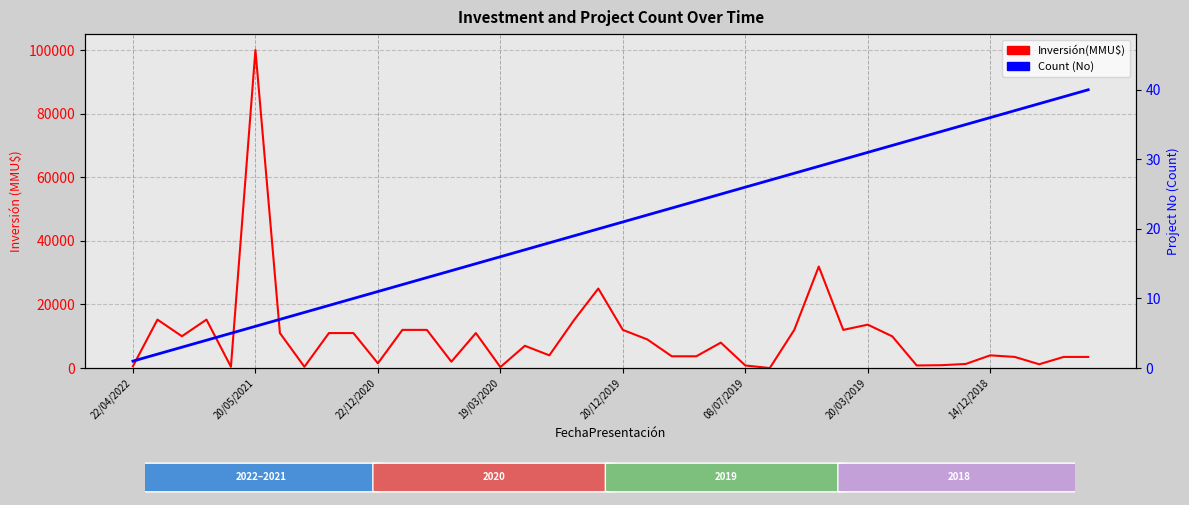

Is it true that Inversión(MMU$) equals 1874 at 39?

False